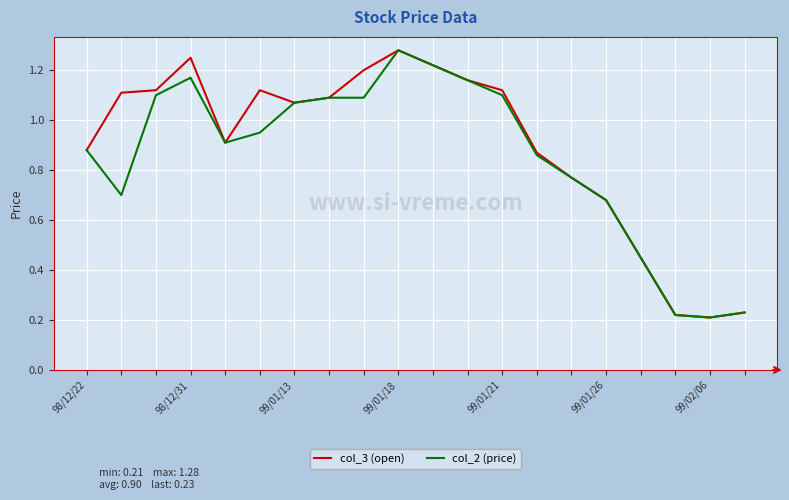

Reading left to right, extract all data points from this chart.

col_3 (open): 0.9	1.1	1.1	1.2	0.9	1.1	1.1	1.1	1.2	1.3	1.2	1.2	1.1	0.9	0.8	0.7	0.5	0.2	0.2	0.2
col_2 (price): 0.9	0.7	1.1	1.2	0.9	0.9	1.1	1.1	1.1	1.3	1.2	1.2	1.1	0.9	0.8	0.7	0.5	0.2	0.2	0.2